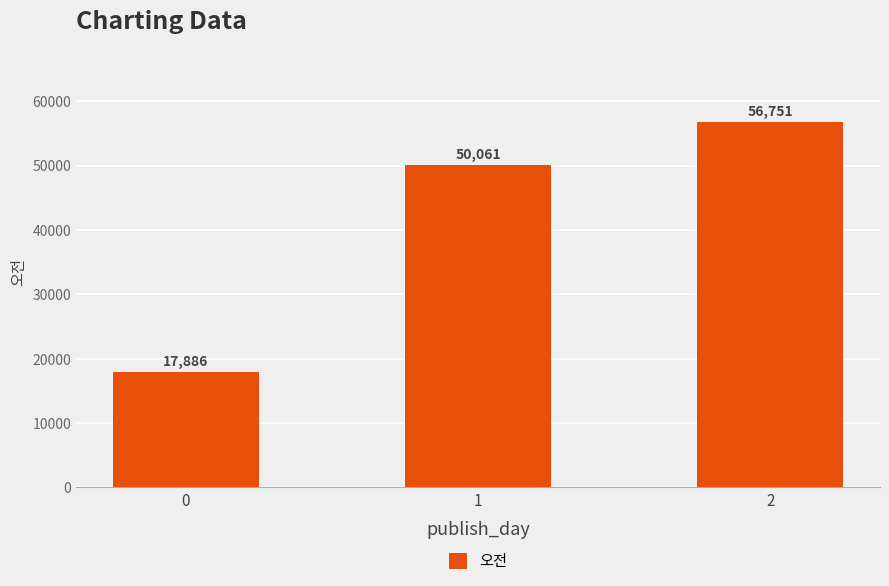

At which label is the value closest to 37318?

1